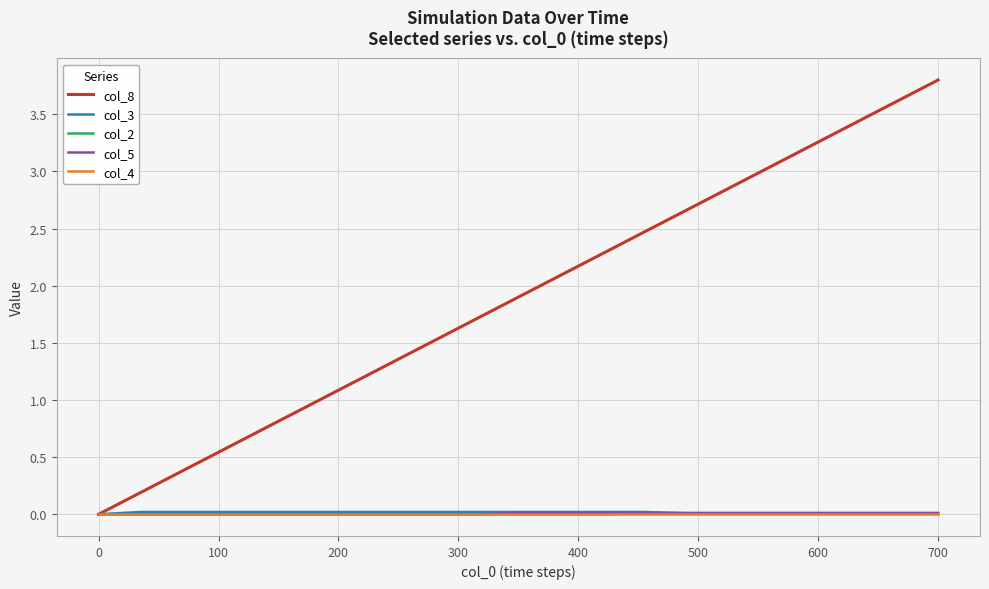

How many series are shown in this chart?

5